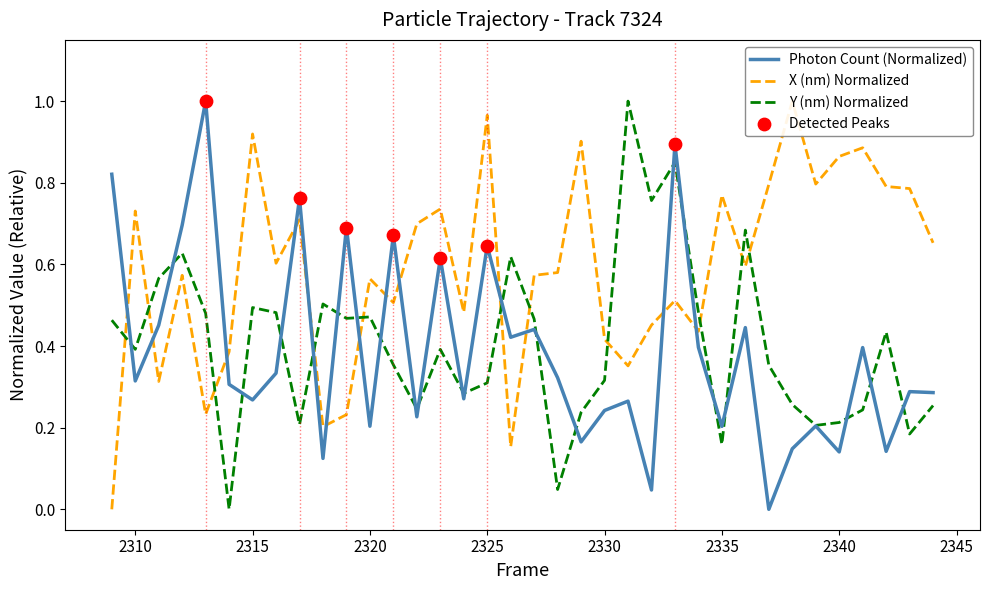

Which series has the largest total across all categories?

X (nm)